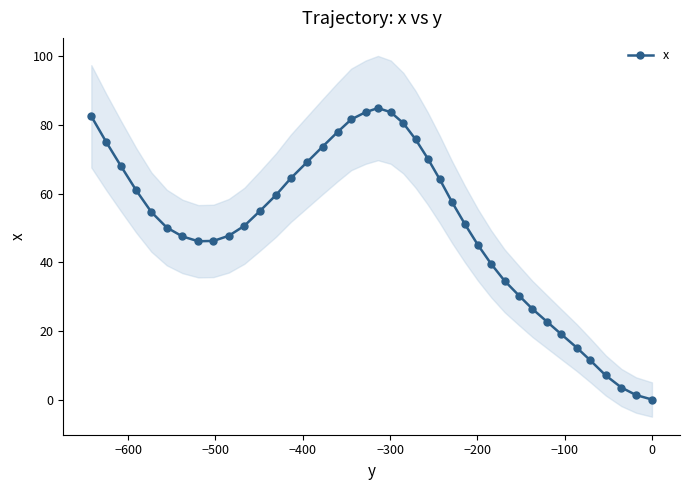

What is the highest value of the x series?

84.9